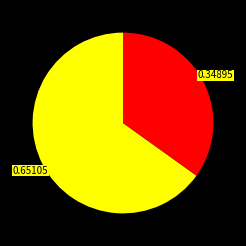

How many segments does this pie chart have?

2